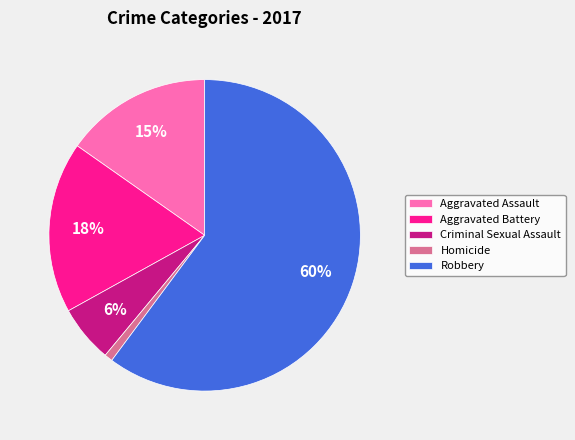

Is there a majority slice in this chart?

Yes